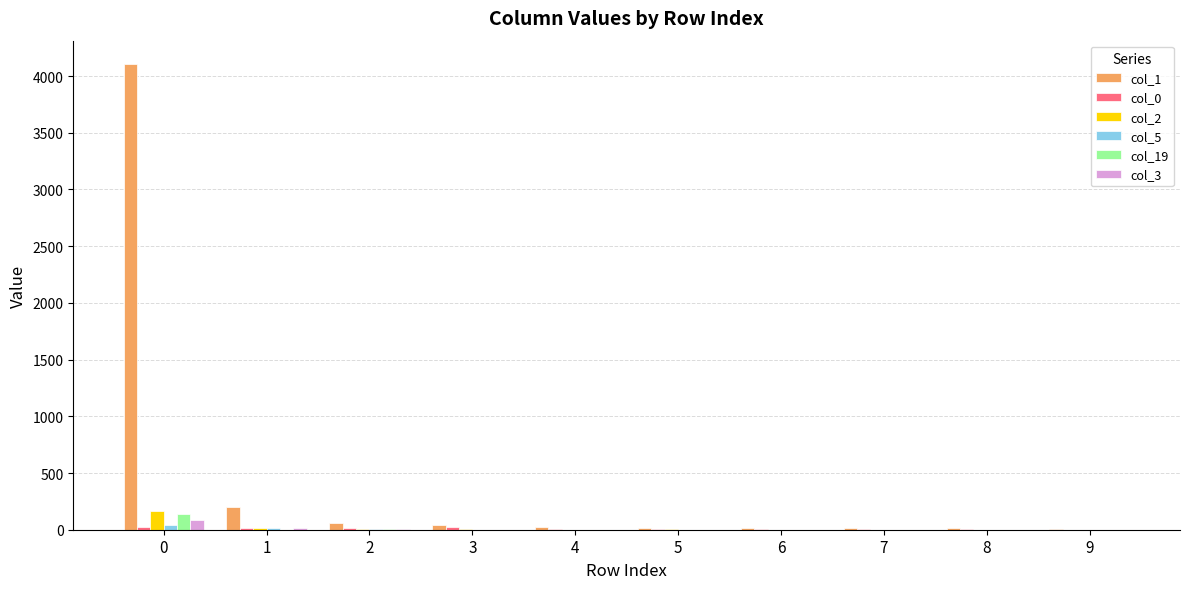

What is the greatest value displayed?

4107